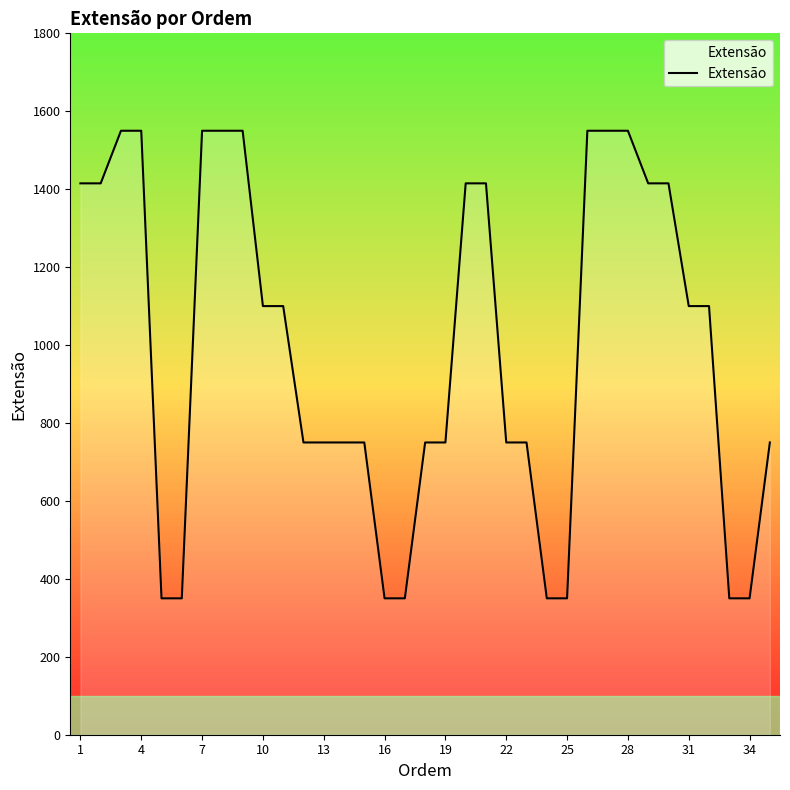

Reading right to left, list all the values displayed in this chart.

750	350	350	1100	1100	1415	1415	1550	1550	1550	350	350	750	750	1415	1415	750	750	350	350	750	750	750	750	1100	1100	1550	1550	1550	350	350	1550	1550	1415	1415